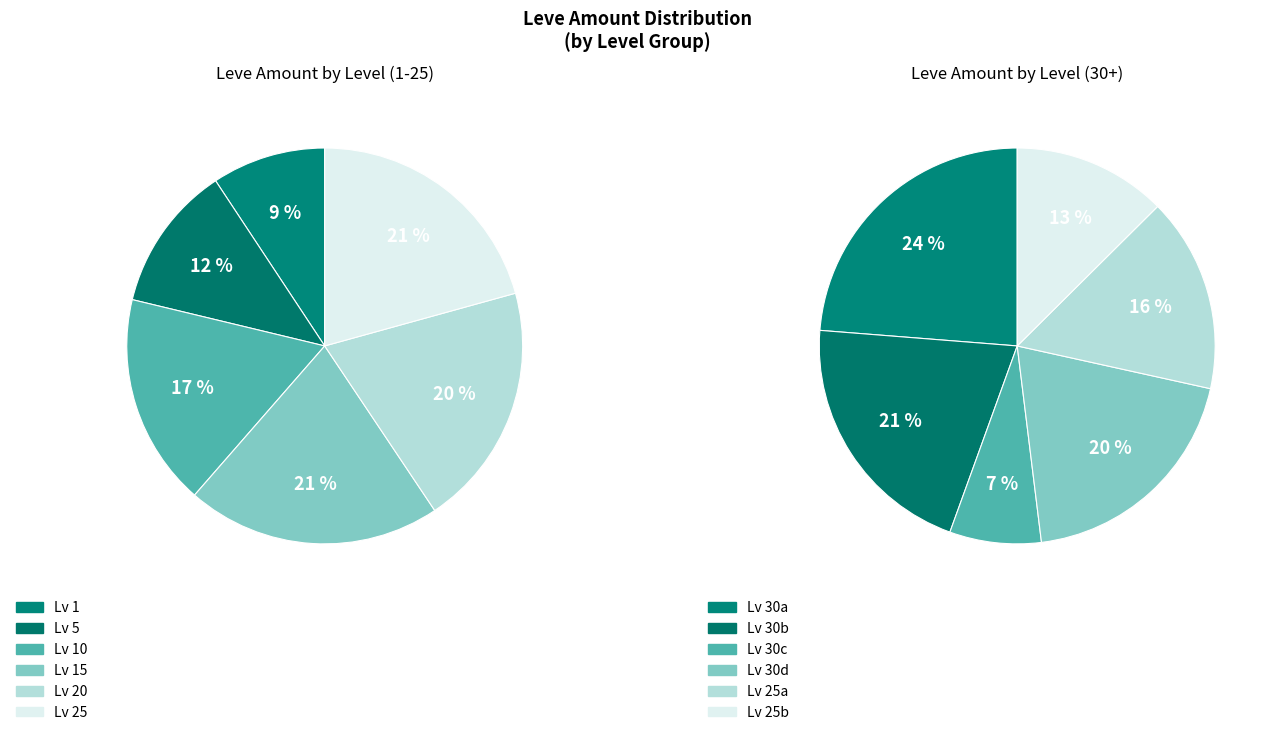

Is there any slice that represents more than half of the pie?

No